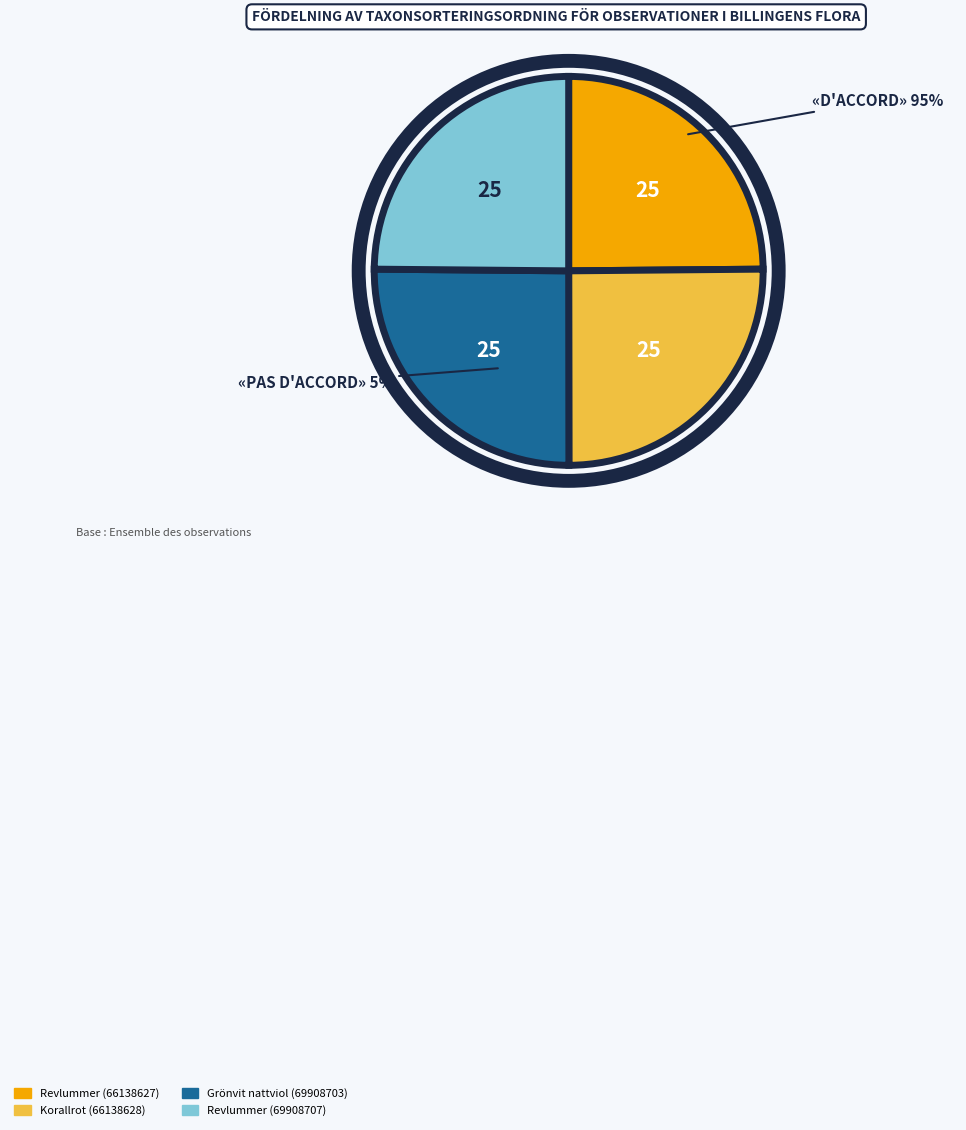

How many slices are in this pie chart?

4